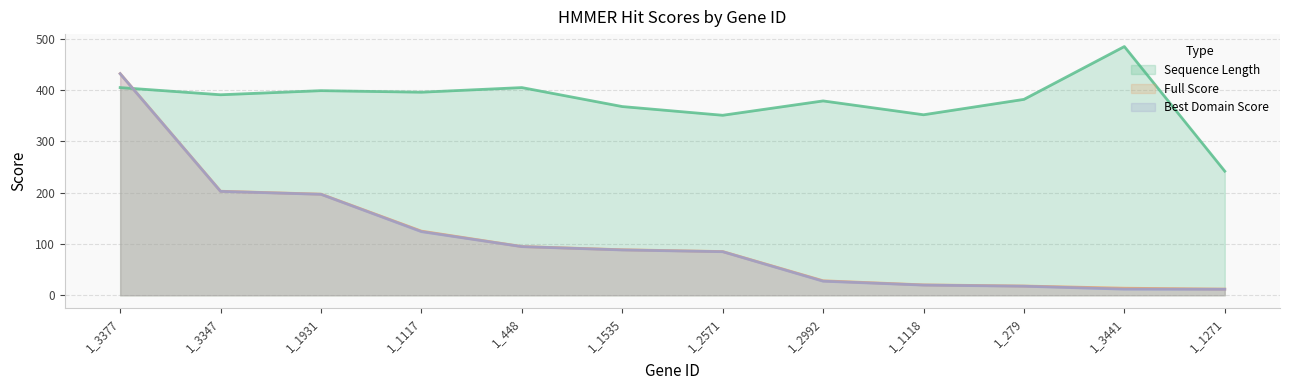

Which series has the largest total across all categories?

Sequence Length